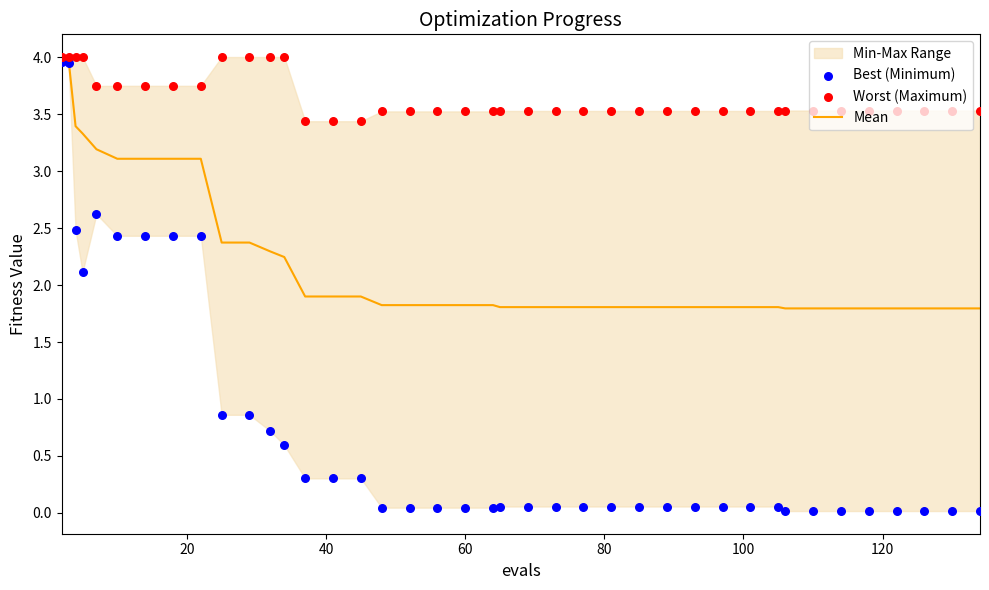

What is the highest value of the Mean series?

4.0